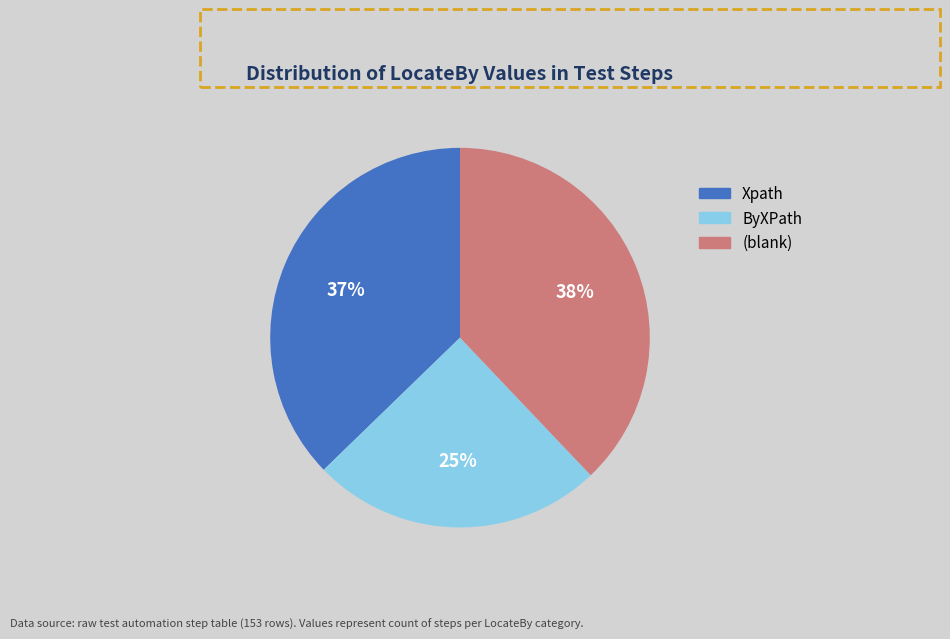

To the nearest percent, what is the average slice percentage?

33%